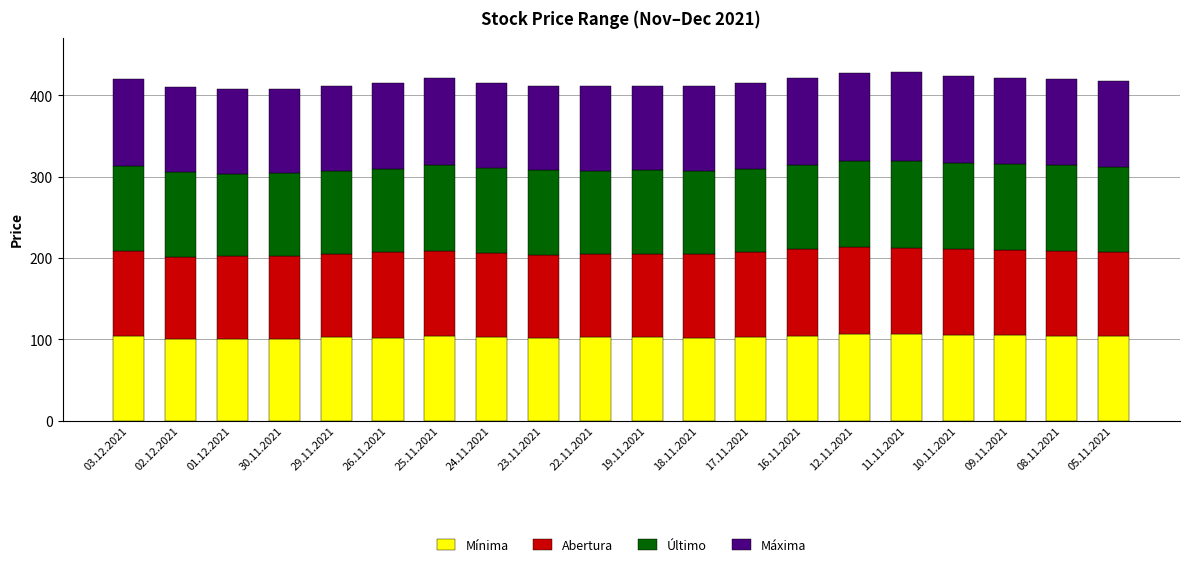

What is the sum of all Mínima values?

2060.4